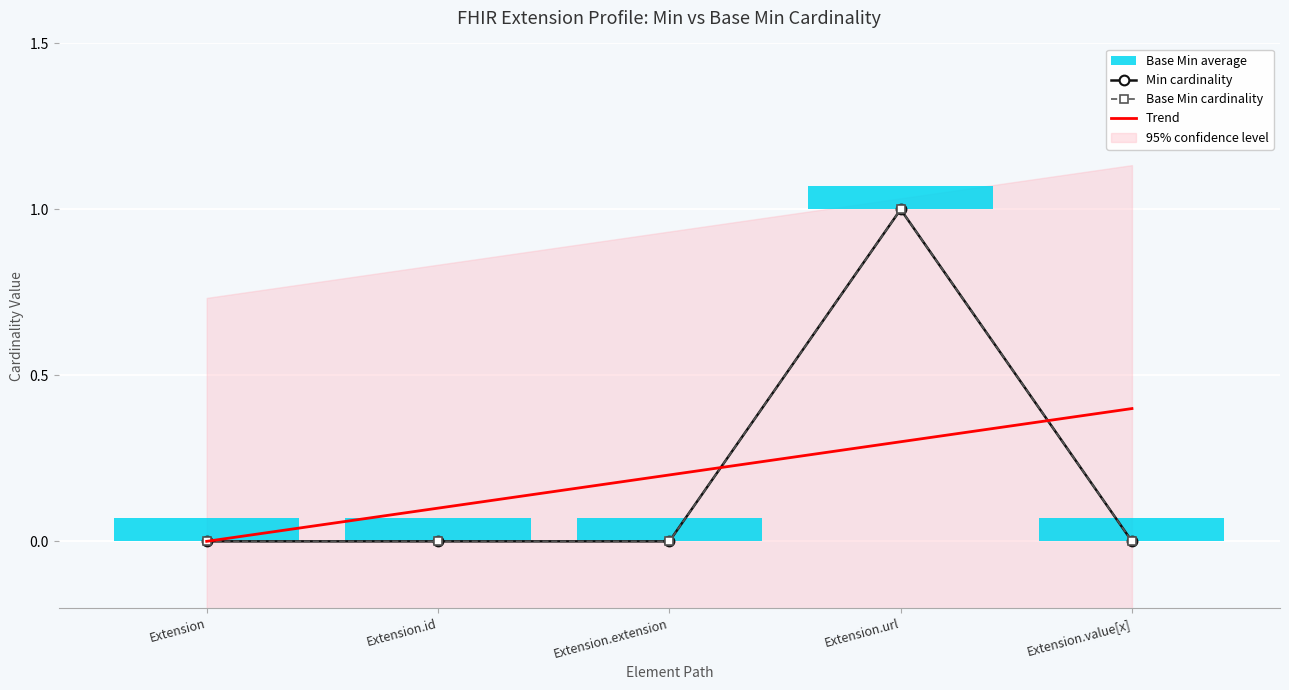

What is the difference between the Trend values at Extension.id and Extension.url?

0.2